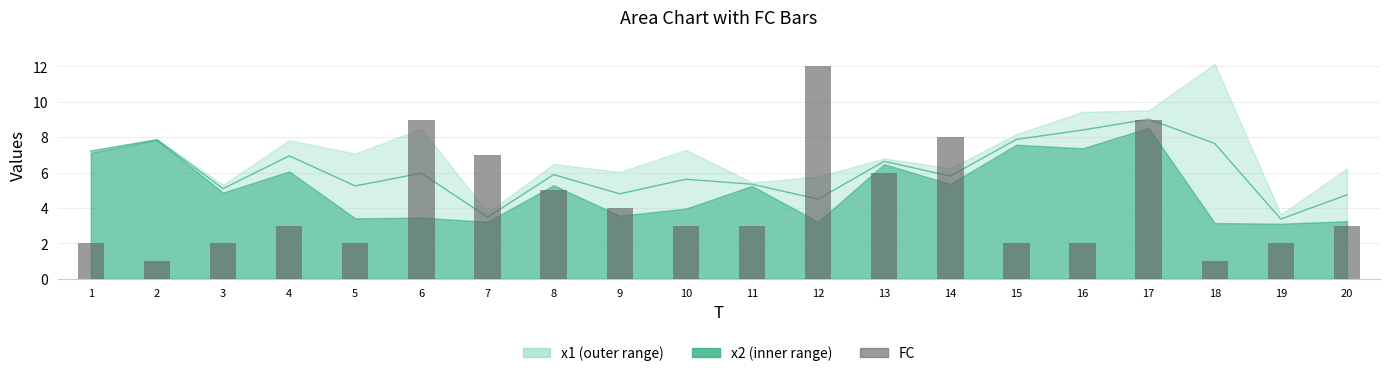

What is the change in value from 3 to 4?

+1